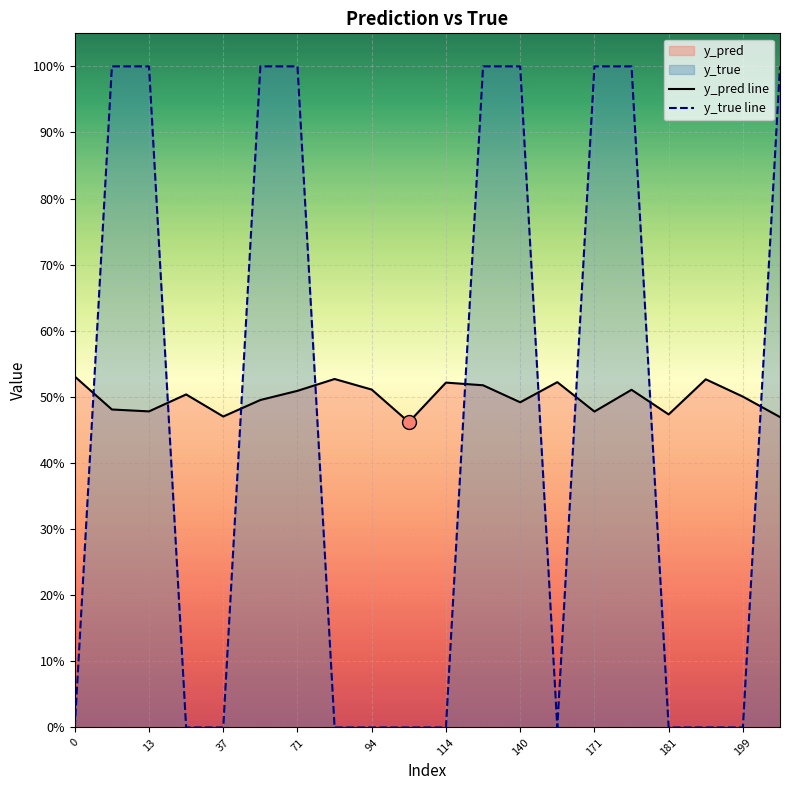

What is the value of the y_true line point at the 14th from the left?

1.0